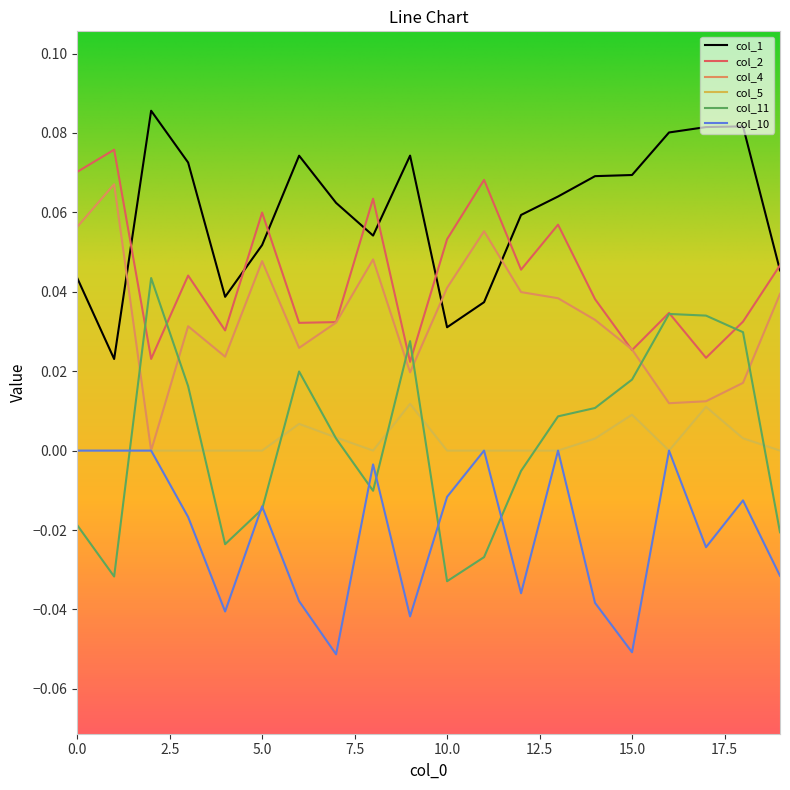

How many col_1 values are between 0 and 1?

20